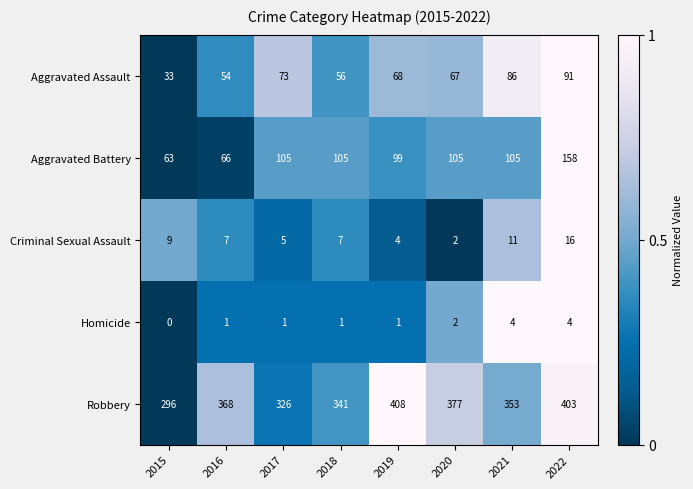

At how many categories does at least one series exceed 0?

8